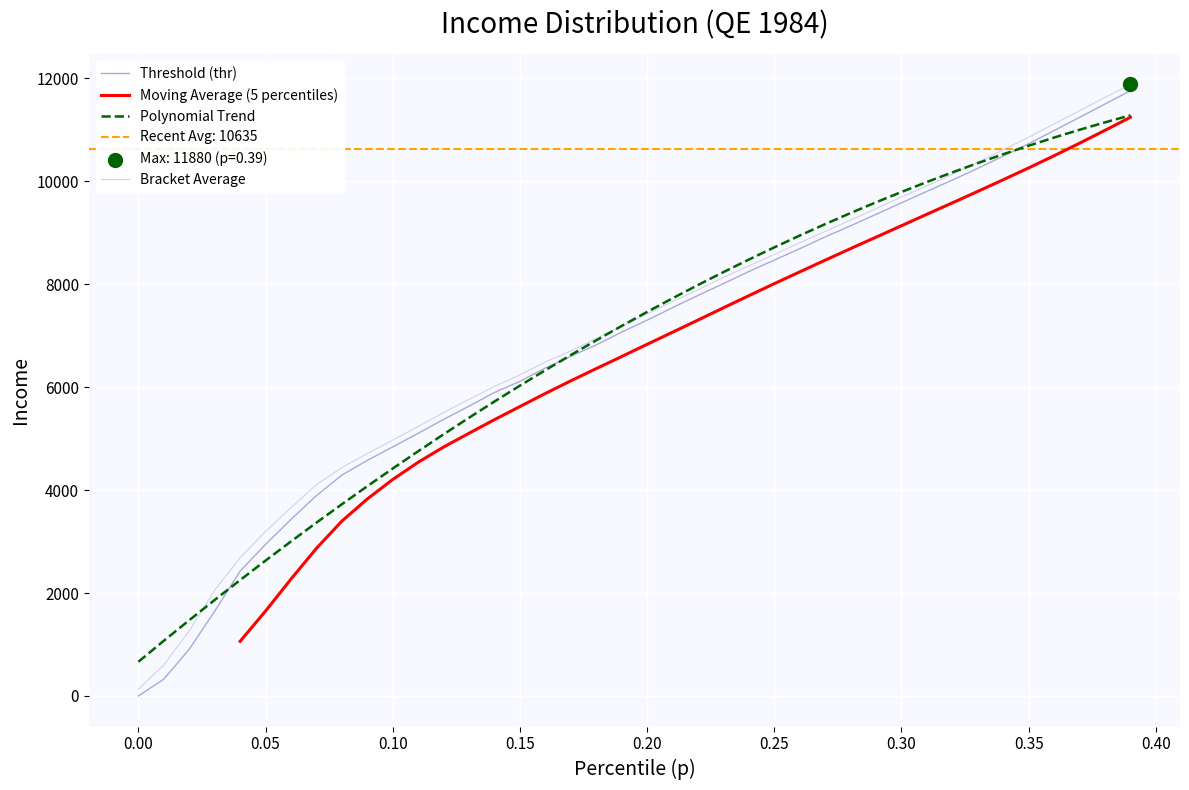

What is the highest value of the Bracket Average series?

11880.2